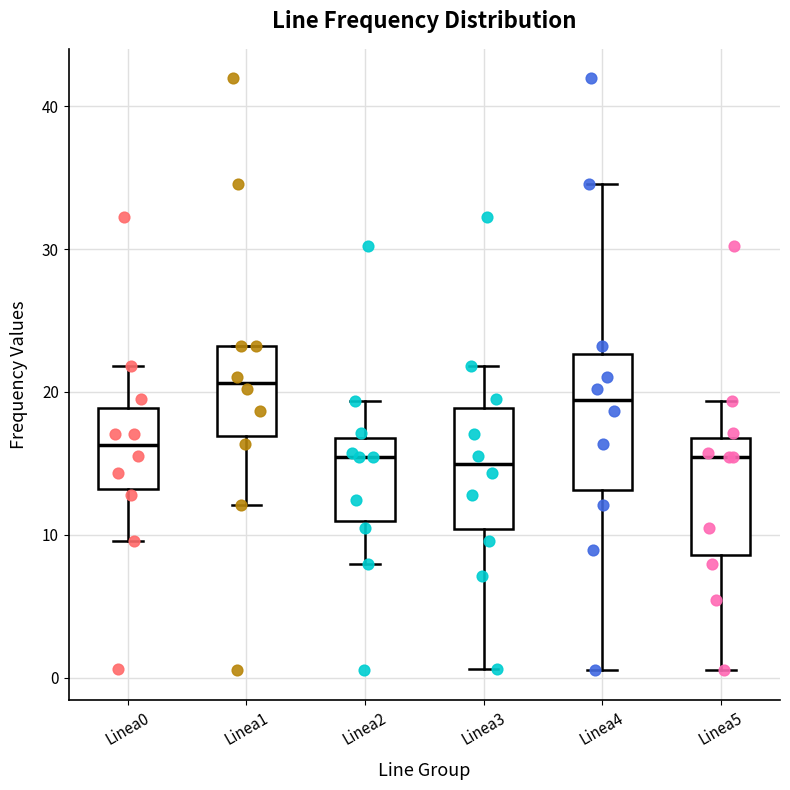

Reading left to right, read every box against the y-axis: the position of its median line, the range the box covers, and the ends of its whiskers. The values are not printed on the chart, so give them approximately, as read against the axis.

Linea0: median 16, box 13 to 19, whiskers 10 to 22
Linea1: median 21, box 17 to 23, whiskers 12 to 23
Linea2: median 15, box 11 to 17, whiskers 8 to 19
Linea3: median 15, box 10 to 19, whiskers 1 to 22
Linea4: median 19, box 13 to 23, whiskers 1 to 35
Linea5: median 15, box 9 to 17, whiskers 0 to 19